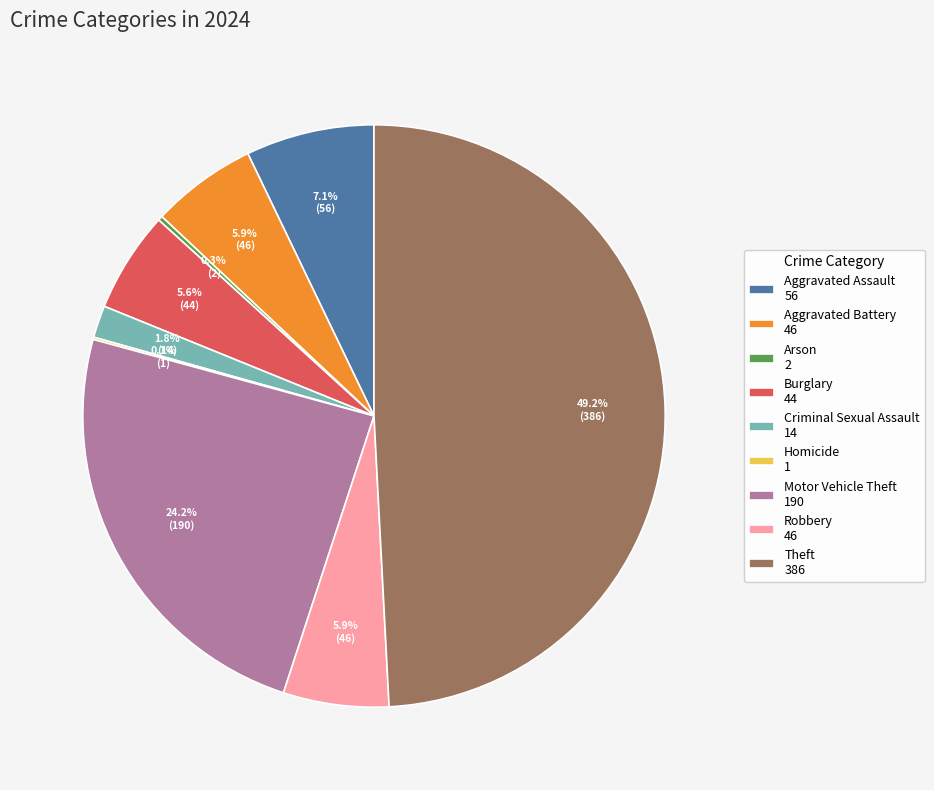

To the nearest percent, what portion does Aggravated Battery represent?

6%